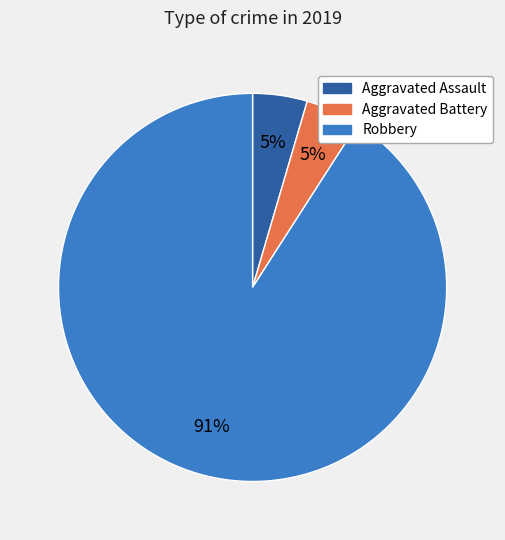

Count the number of slices in the pie.

3